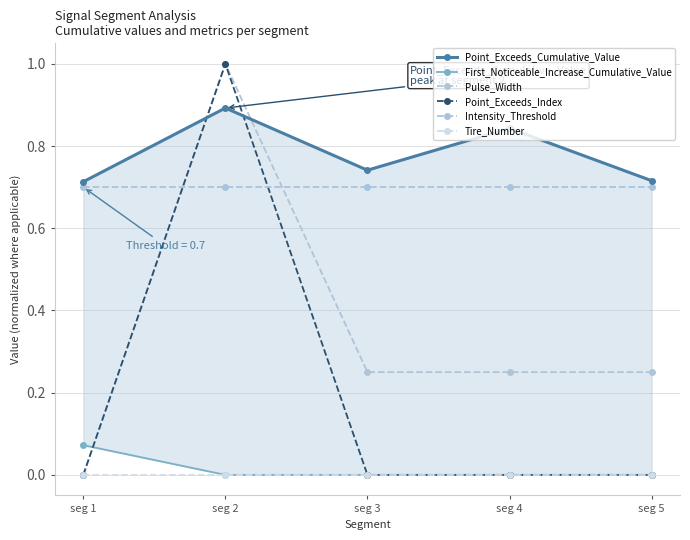

What is the maximum value for First_Noticeable_Increase_Cumulative_Value?

0.1